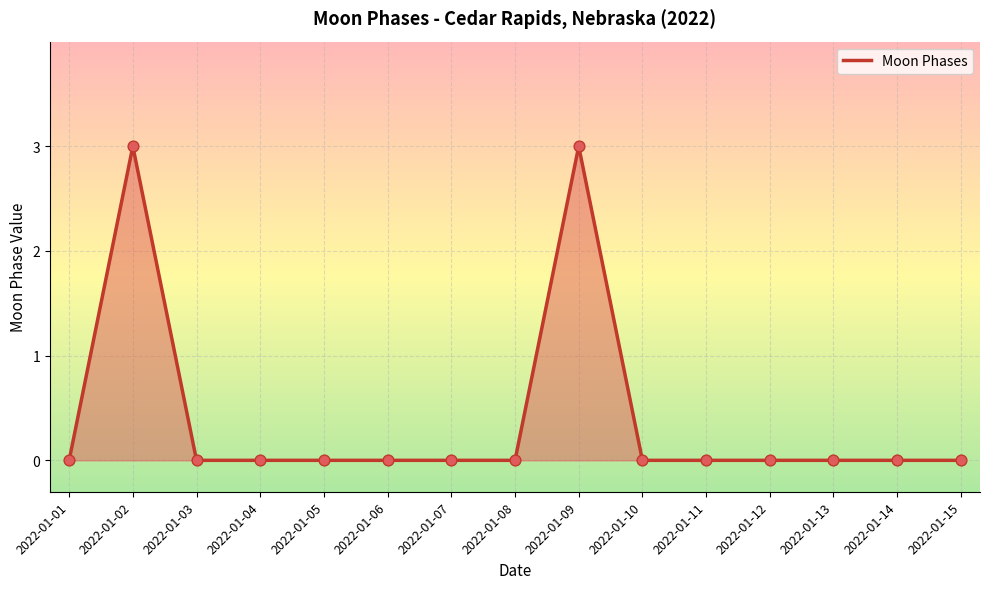

Between 2022-01-02 and 2022-01-07, which is larger?

2022-01-02